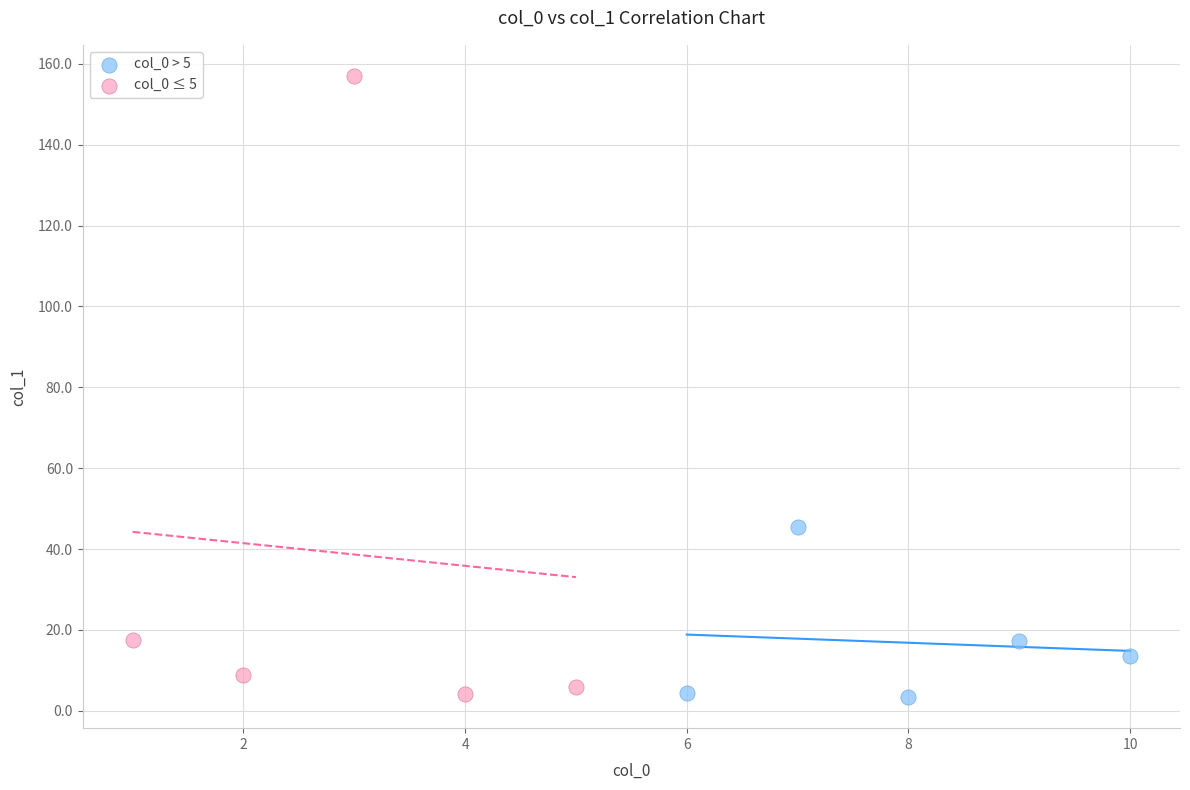

Which series reaches the maximum Y coordinate?

col_0 ≤ 5